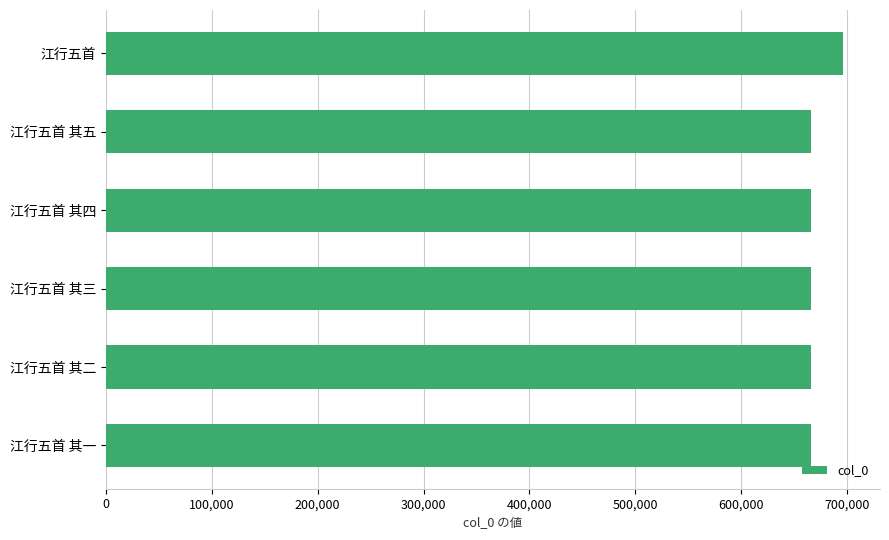

How many data points are less than 666070?

3